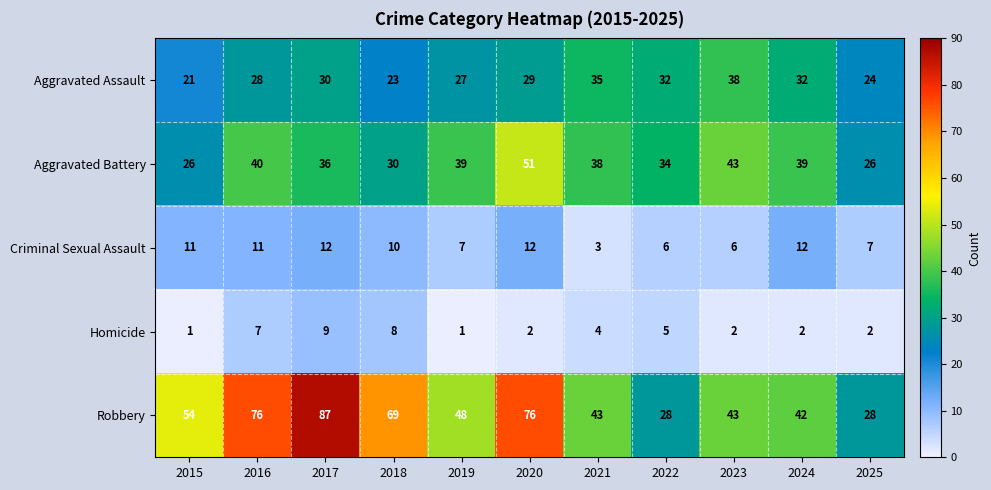

What is the difference between the Criminal Sexual Assault values at 2022 and 2018?

4